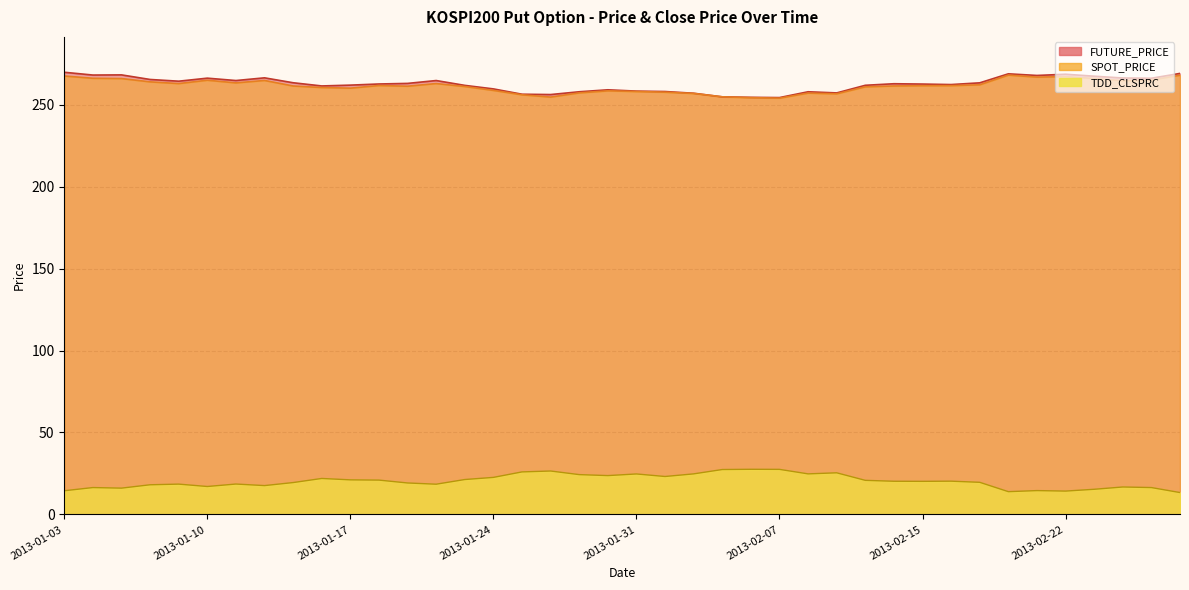

What is the value of the SPOT_PRICE point at the 39th from the left?

265.0